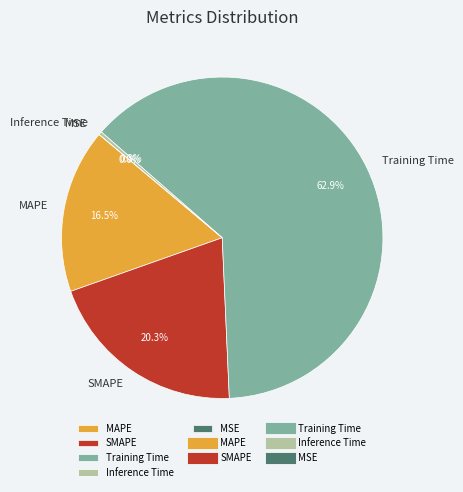

The Training Time slice represents 76% of the pie. True or false?

False